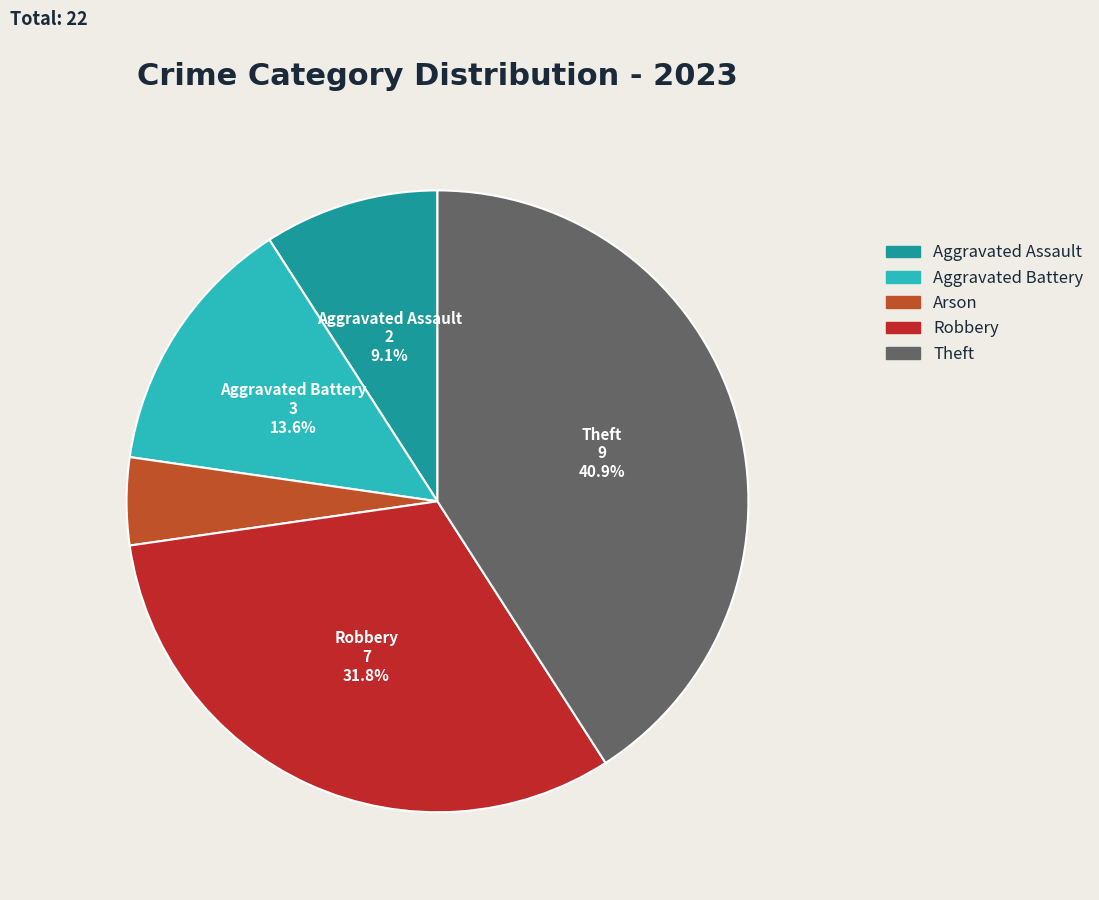

Combined, do Aggravated Assault and Arson account for over 50%?

No